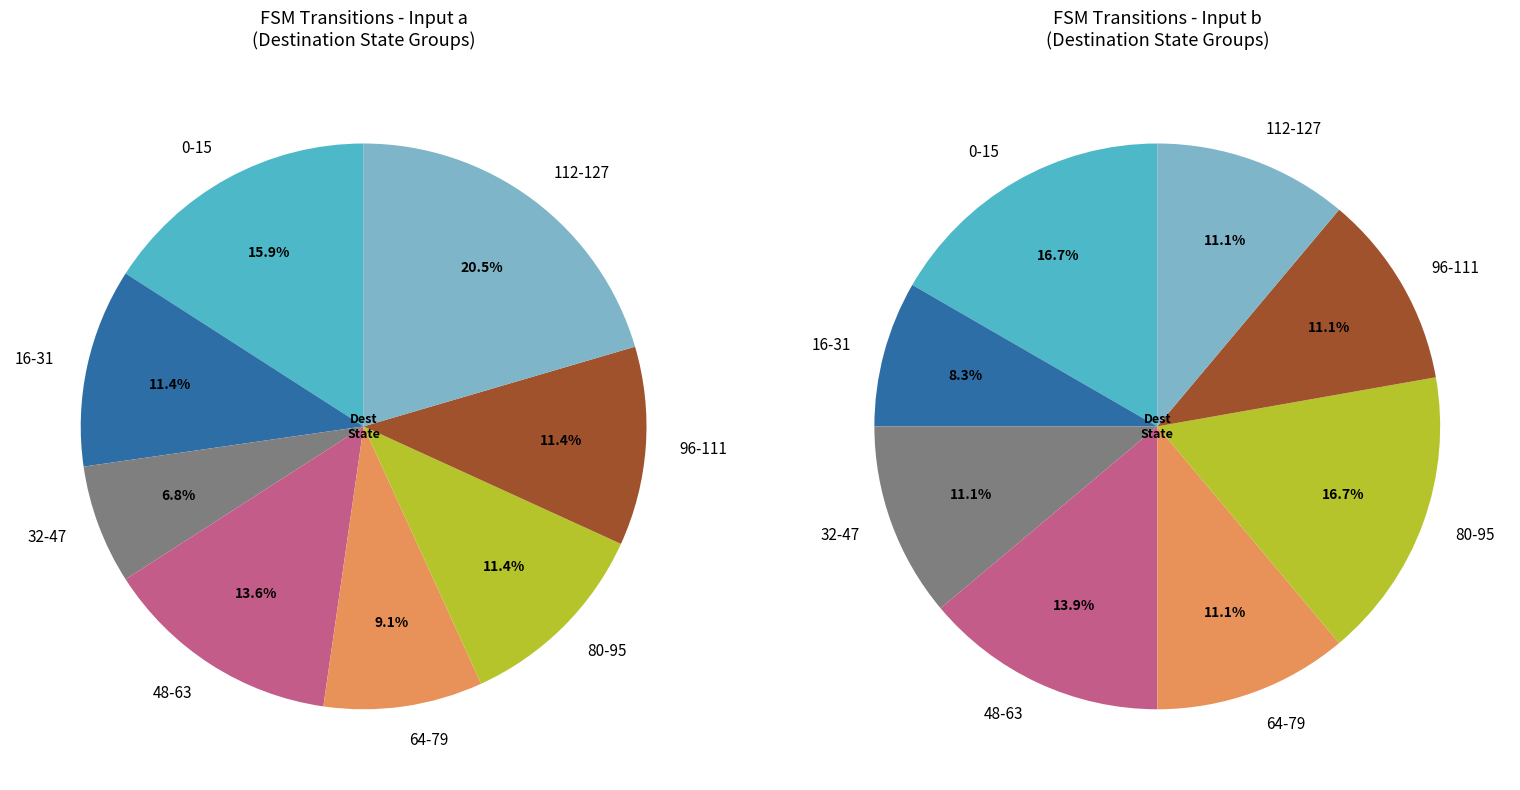

Is 30 the majority of the pie?

No